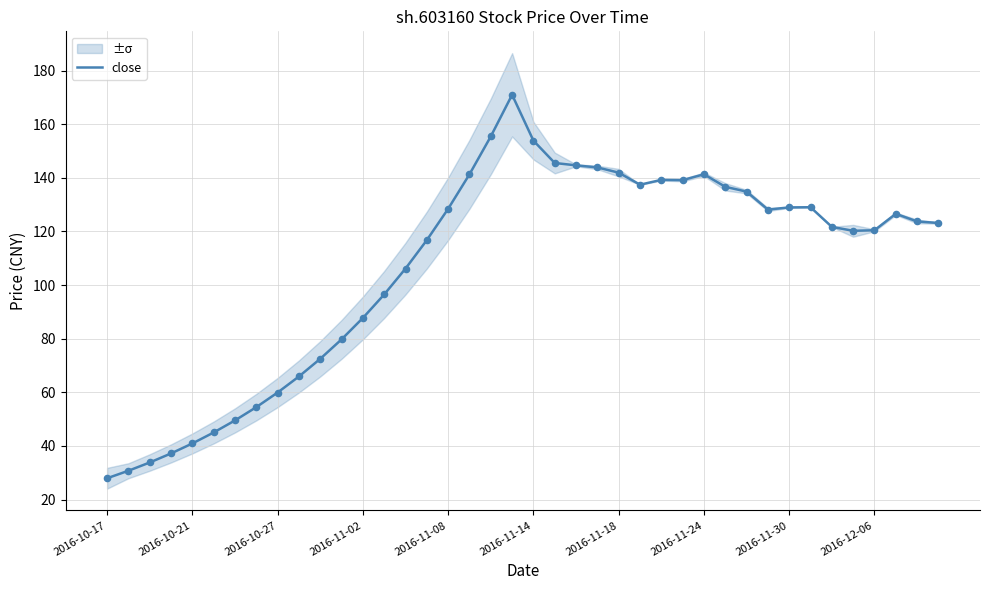

True or false: close has a value of 68.6 at 2016-11-14.

False